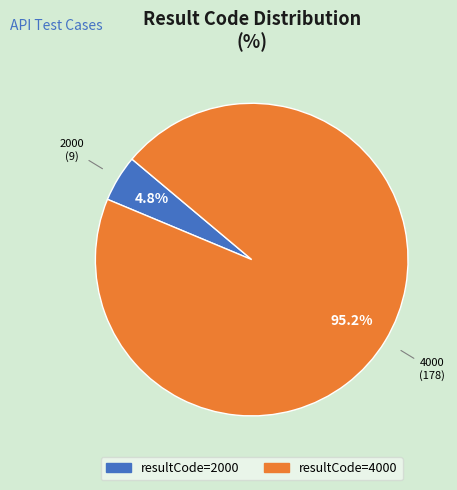

How many segments does this pie chart have?

2